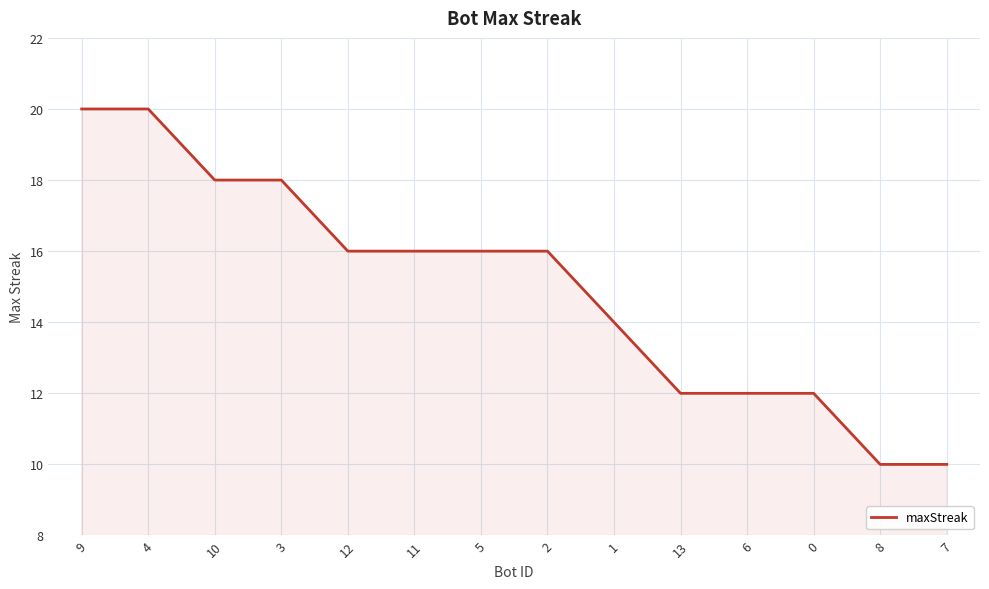

Reading left to right, what are all the values shown in this chart?

9=20	4=20	10=18	3=18	12=16	11=16	5=16	2=16	1=14	13=12	6=12	0=12	8=10	7=10